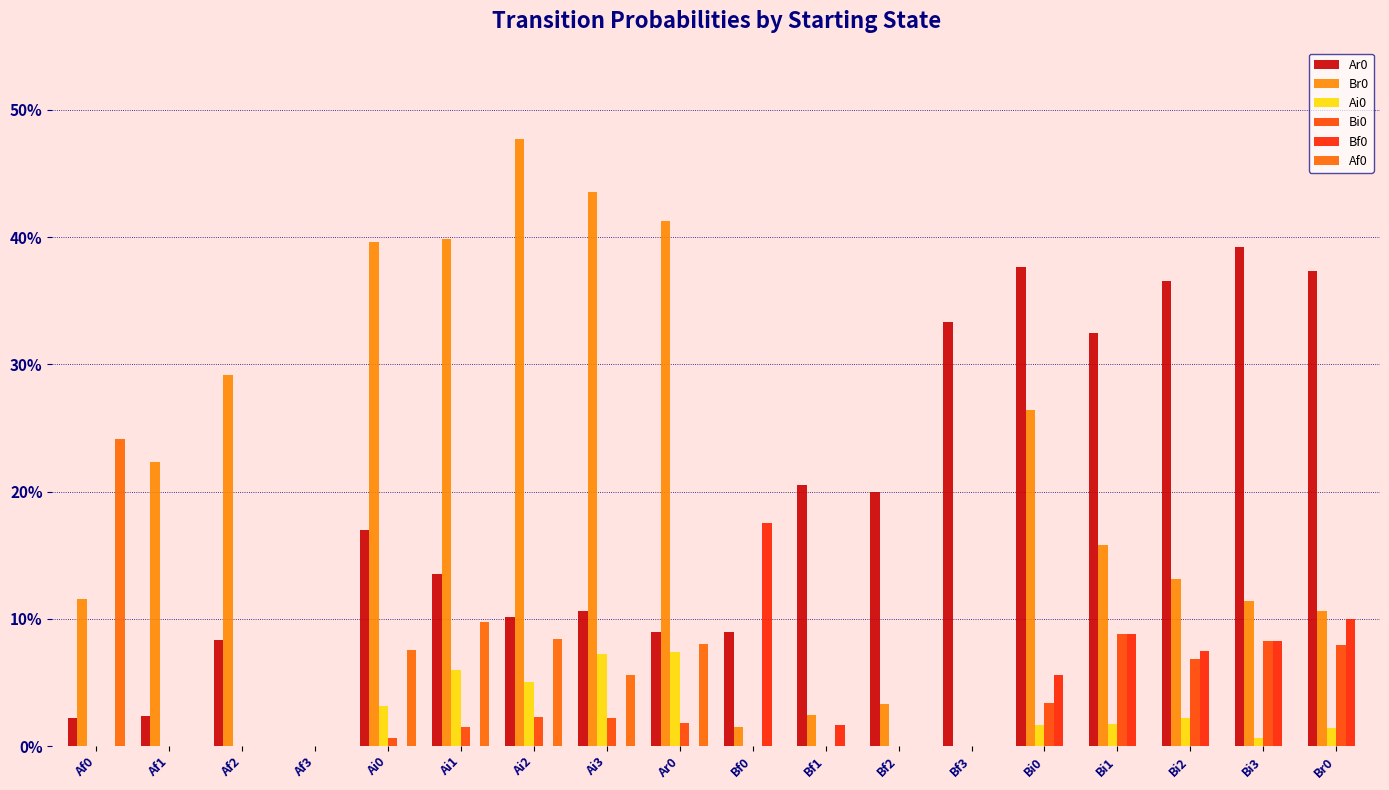

Rank the series at Ai3 from lowest to highest value.

Bf0, Bi0, Af0, Ai0, Ar0, Br0